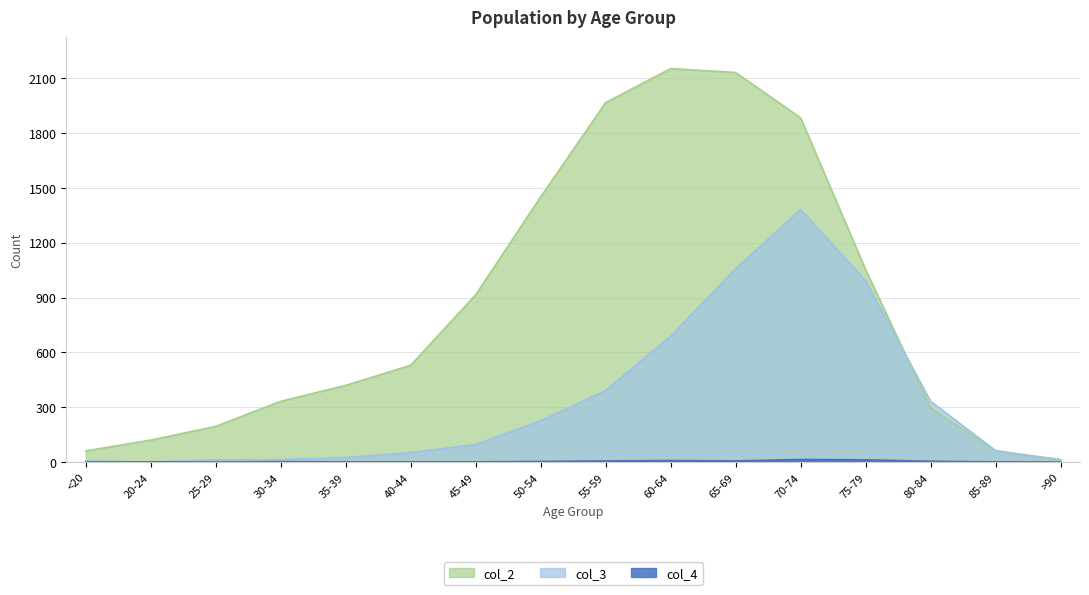

At which category is the sum across all series the highest?

70-74